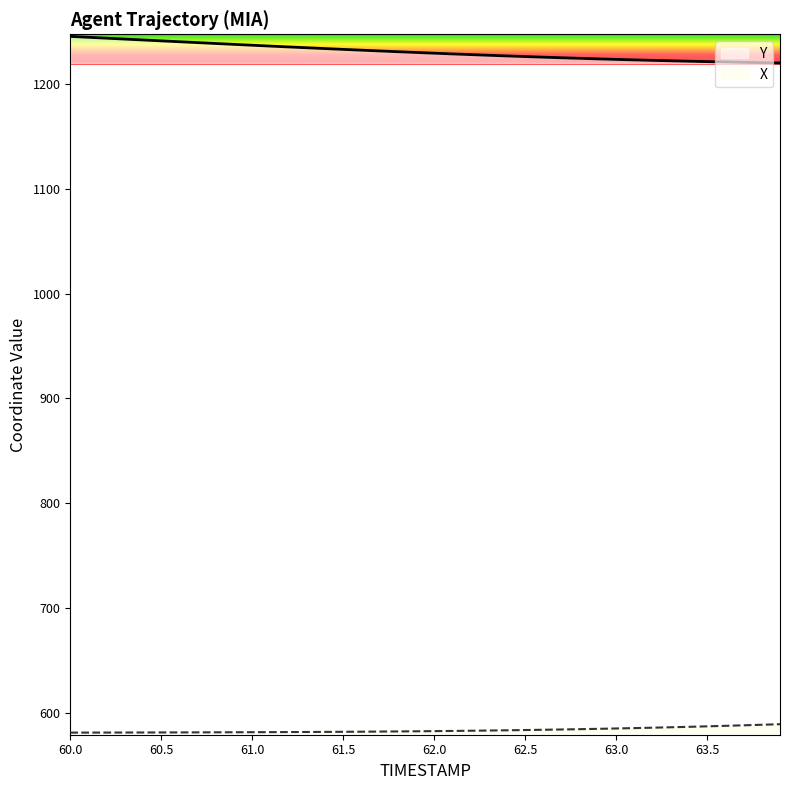

What are all the series names shown in the legend?

Y, X